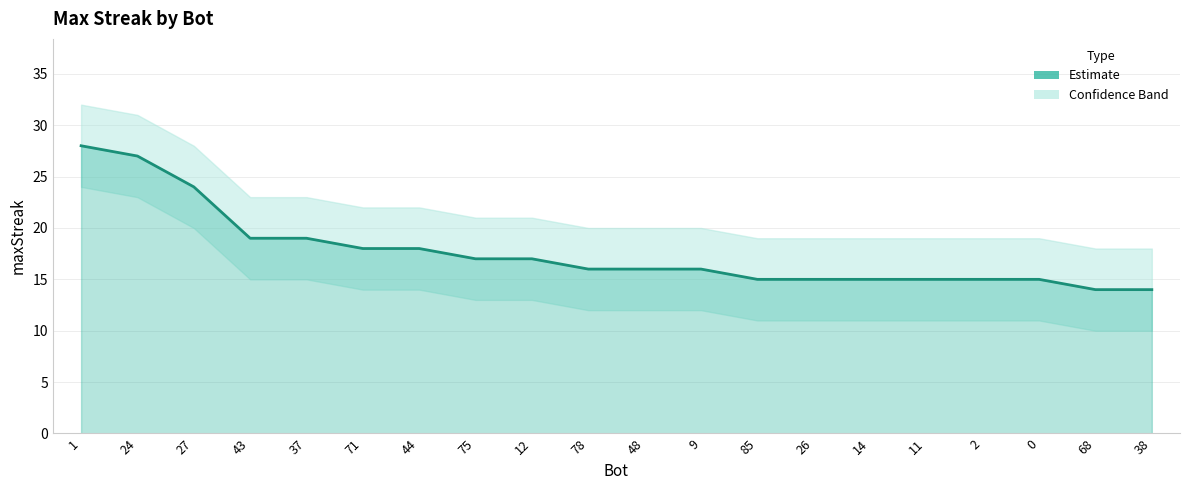

What is the ratio of the value at 37 to the value at 14?

1.3